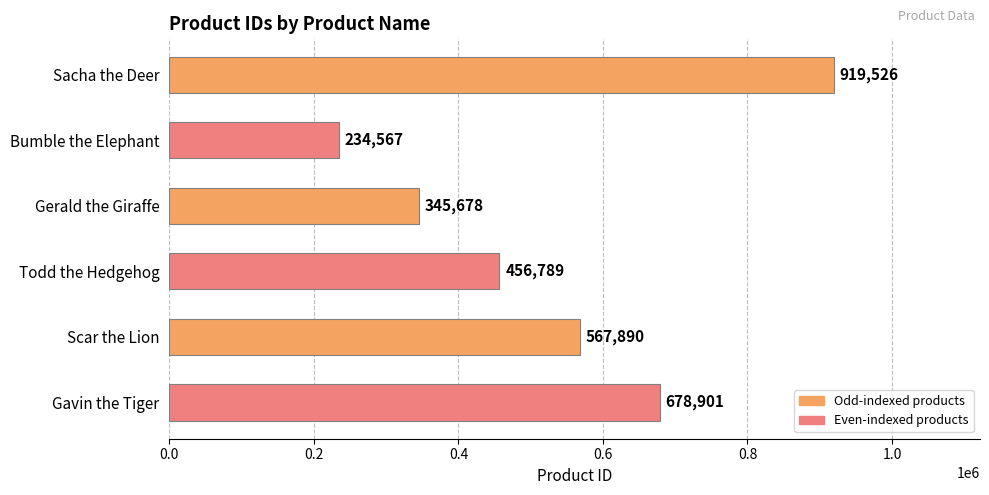

What is the label of the 4th bar from the top?

Todd the Hedgehog